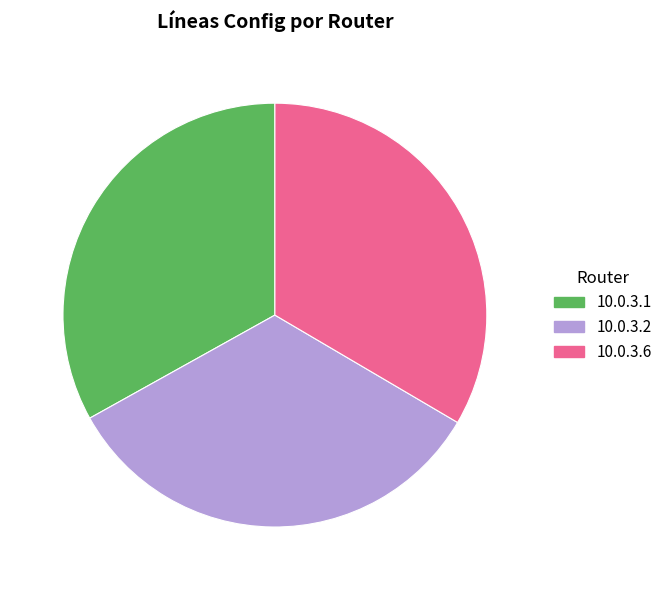

Does 10.0.3.2 represent more than half of the total?

No